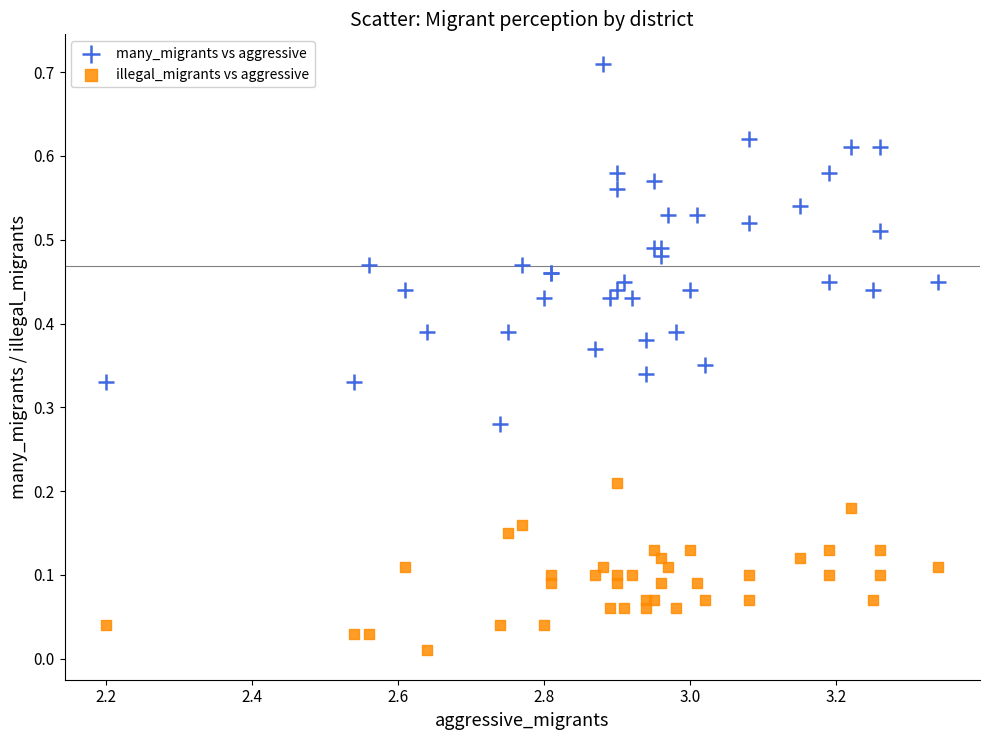

Which series reaches the minimum Y coordinate?

illegal_migrants vs aggressive